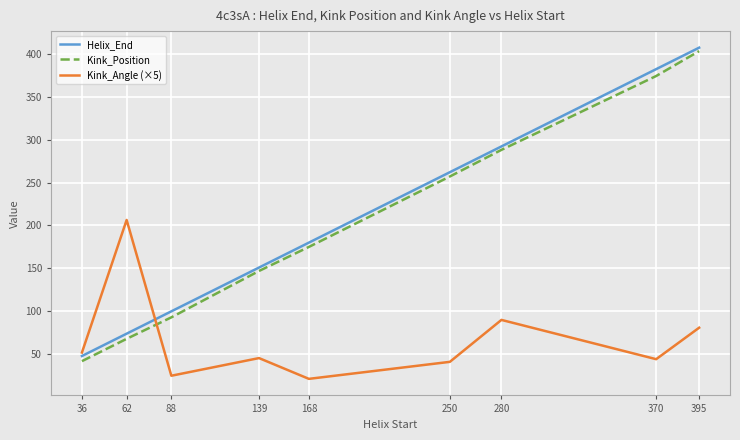

What is the sum of the Kink_Position values at 36 and 250?

299.0